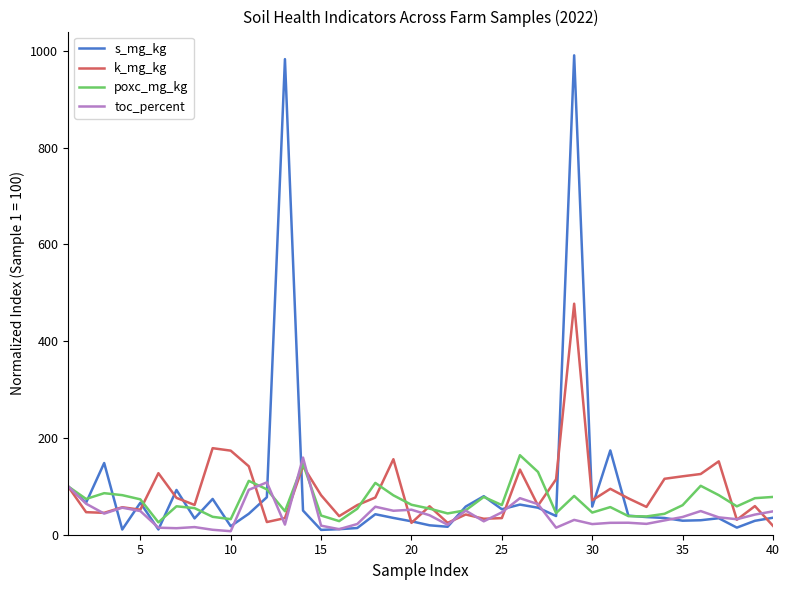

What is the lowest value of the k_mg_kg series?

18.4